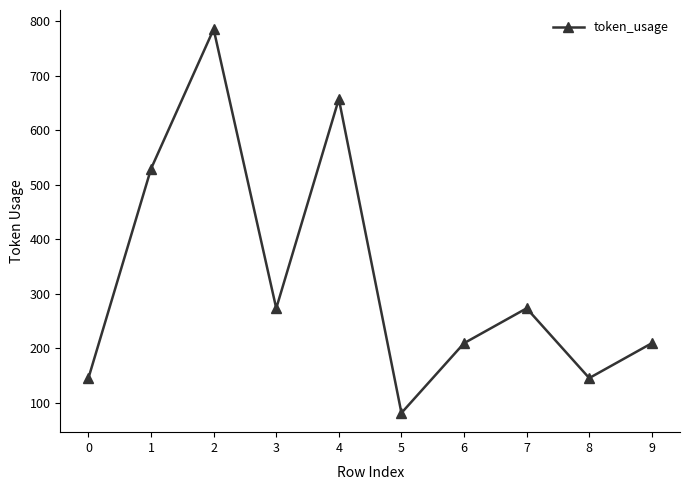

Which category has the highest value across all series?

2